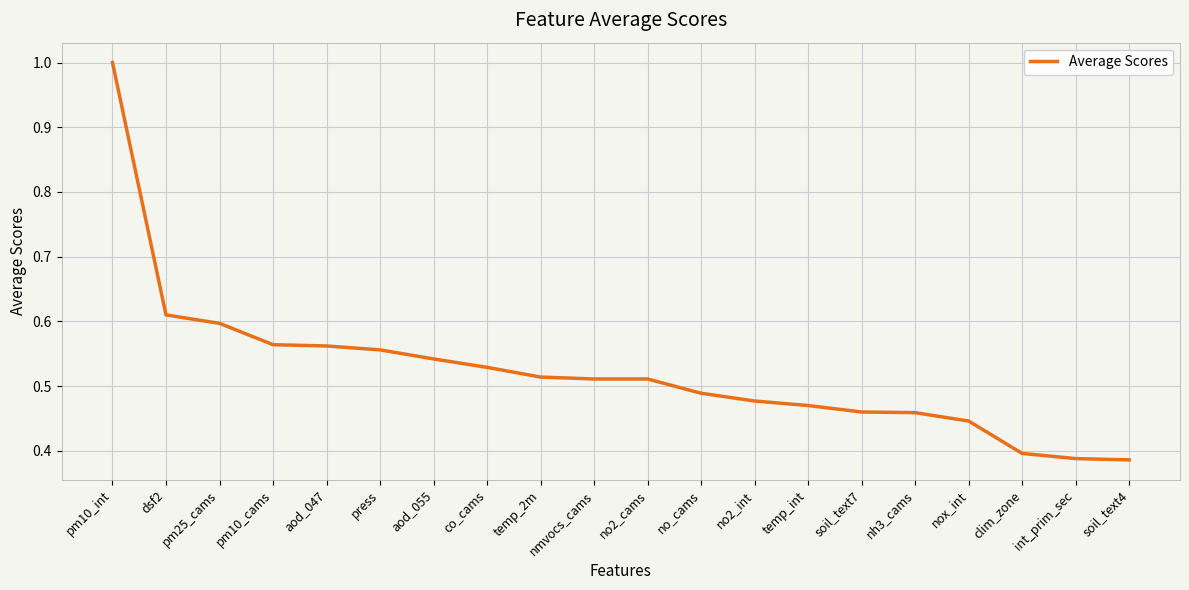

What position from the right is pm10_int?

20